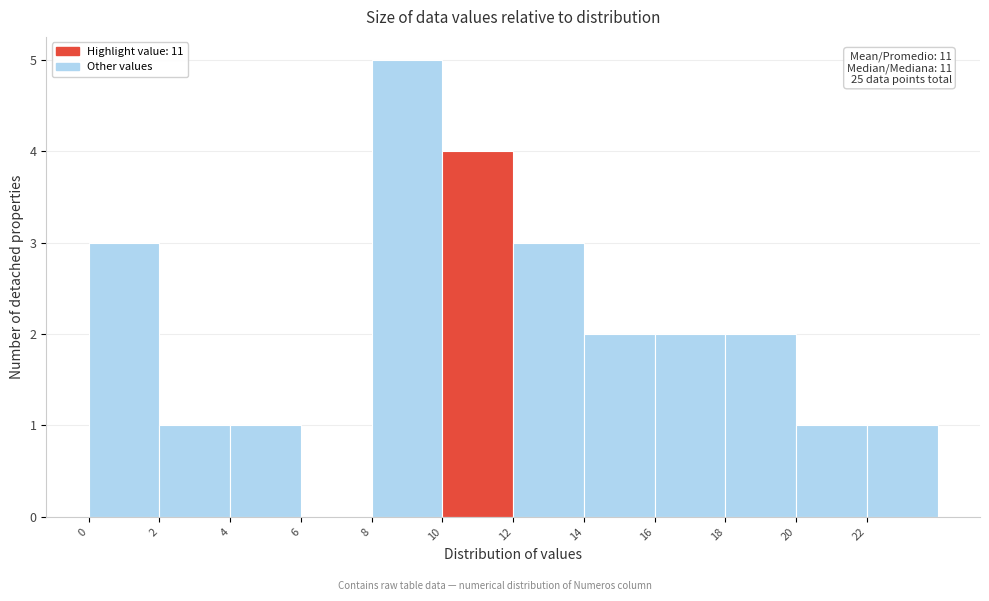

Over which range of the x-axis is the bar tallest?

8 to 10